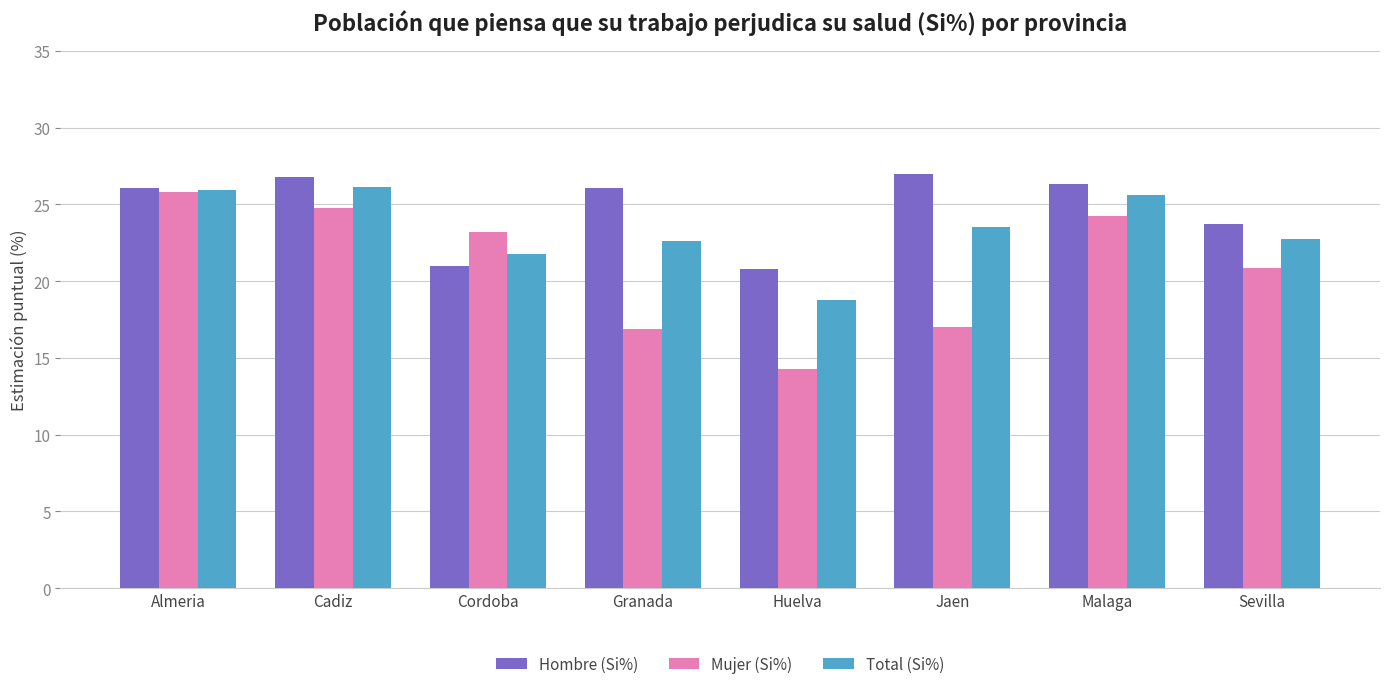

Is it true that Mujer (Si%) equals 21.4 at Huelva?

False